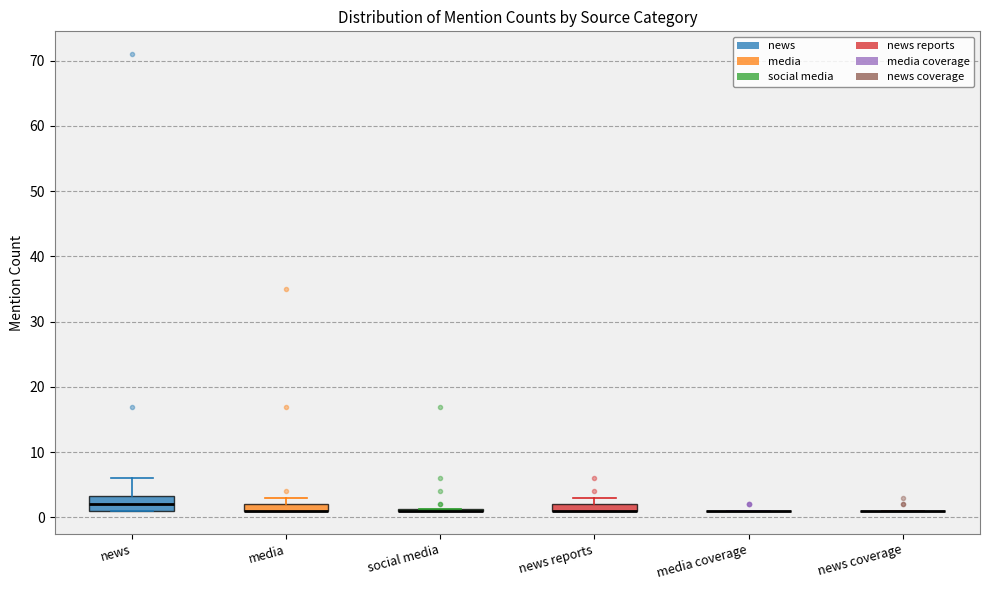

Where is the upper edge of the box for media on the y-axis? The values are not printed on the chart, so give them approximately, as read against the axis.

2